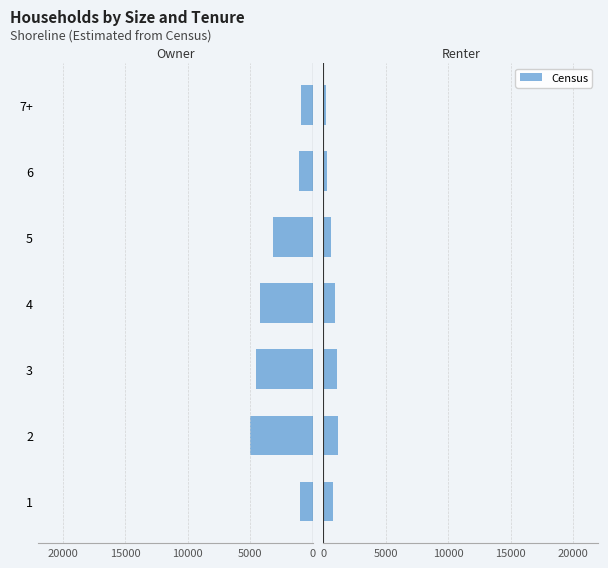

What is the smallest value displayed?

200